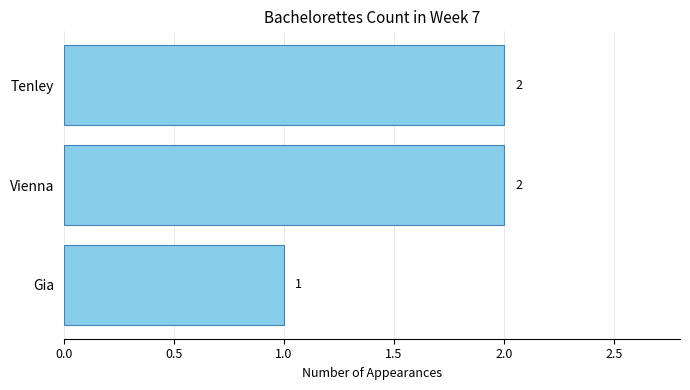

Which has a higher value, Gia or Vienna?

Vienna